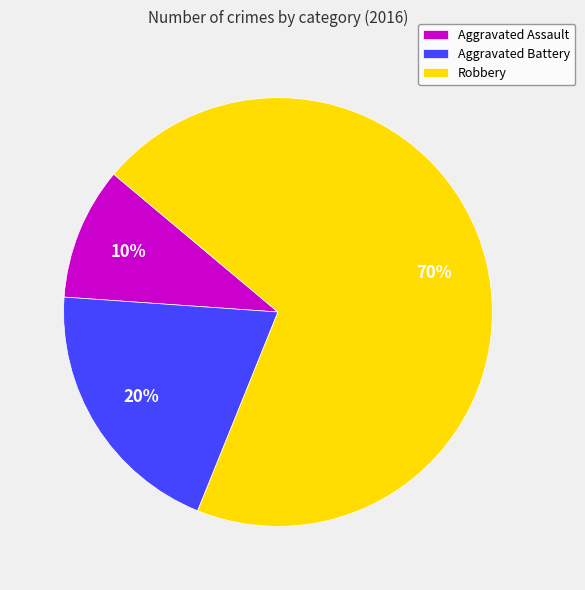

How many slices are in this pie chart?

3